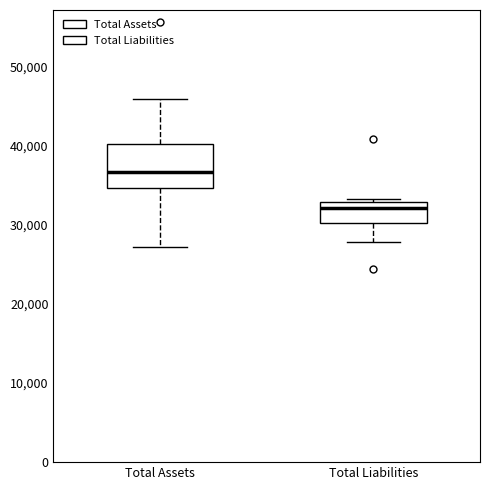

Reading left to right, transcribe this box plot: for each box, give where its median line is, the range the box spans, and where its two whiskers end, as read against the y-axis. The values are not printed on the chart, so give them approximately, as read against the axis.

Total Assets: median 37000, box 35000 to 40000, whiskers 27000 to 46000
Total Liabilities: median 32000, box 30000 to 33000, whiskers 28000 to 33000 (just above the box's upper edge)